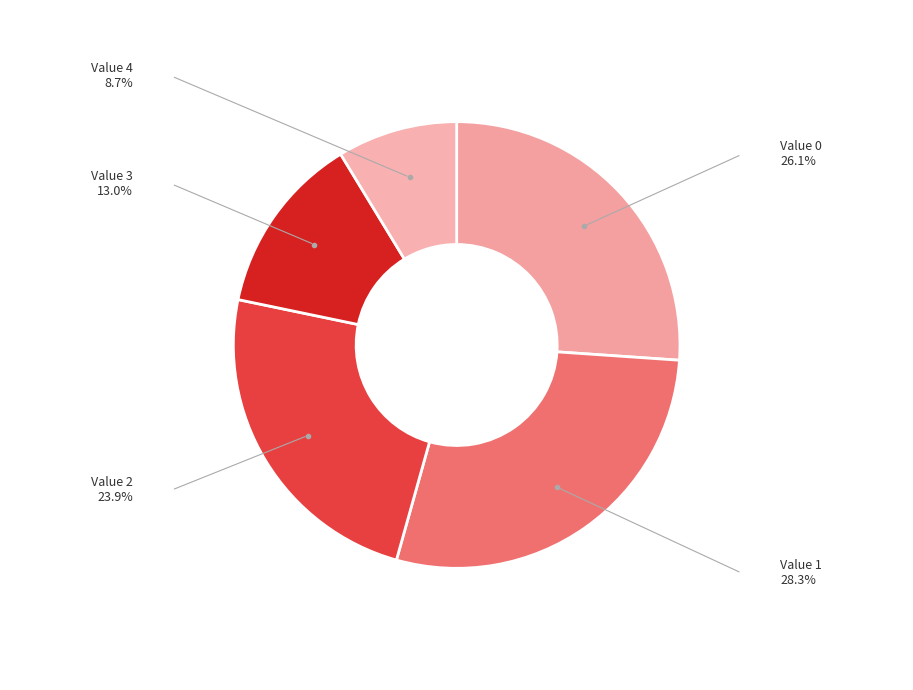

Count the number of slices in the pie.

5